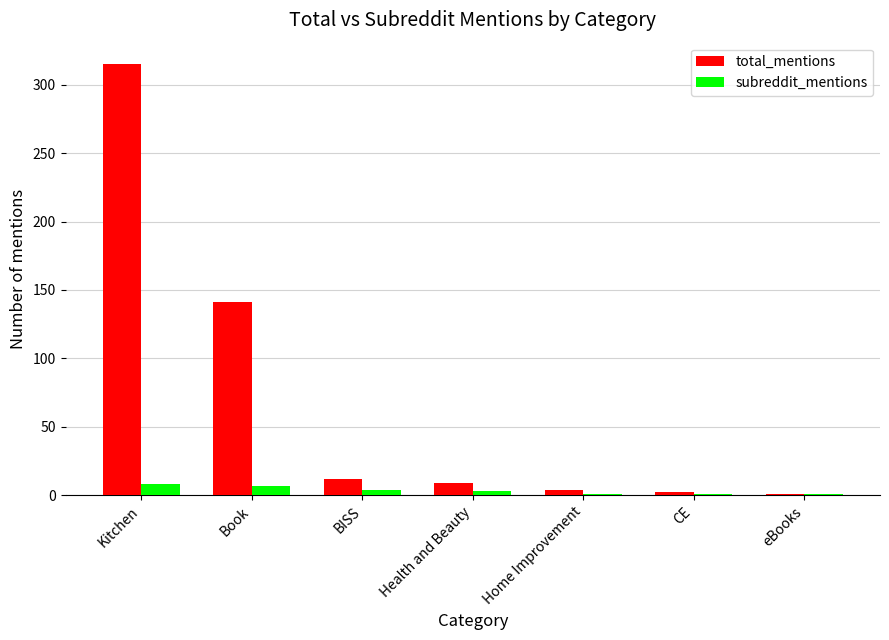

At how many categories does at least one series exceed 298?

1